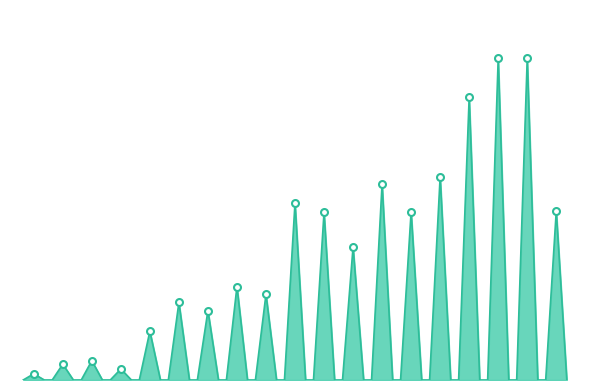

What is the difference between the maximum and minimum values?

40610